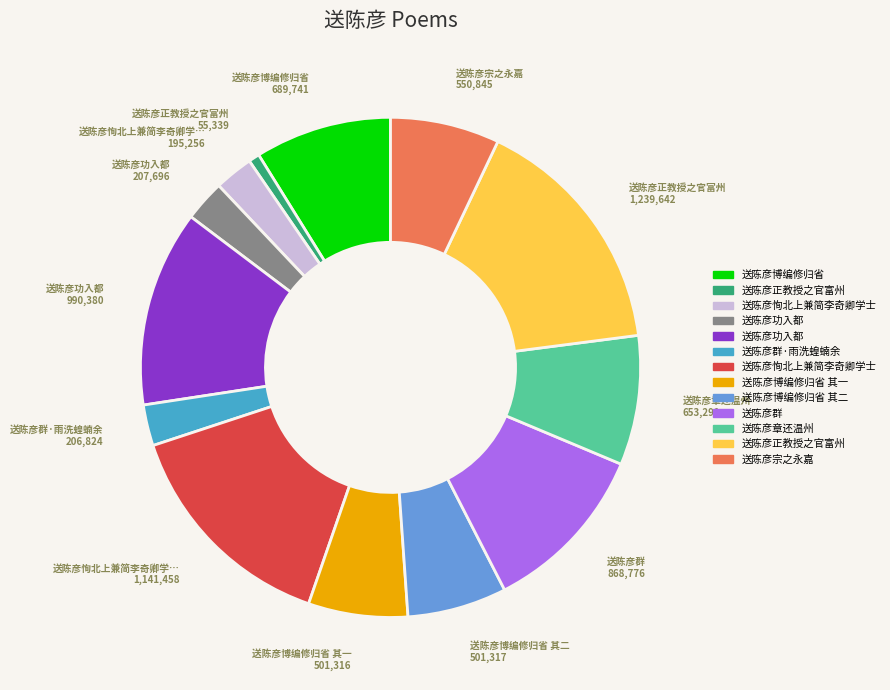

Does any single category account for the majority?

No